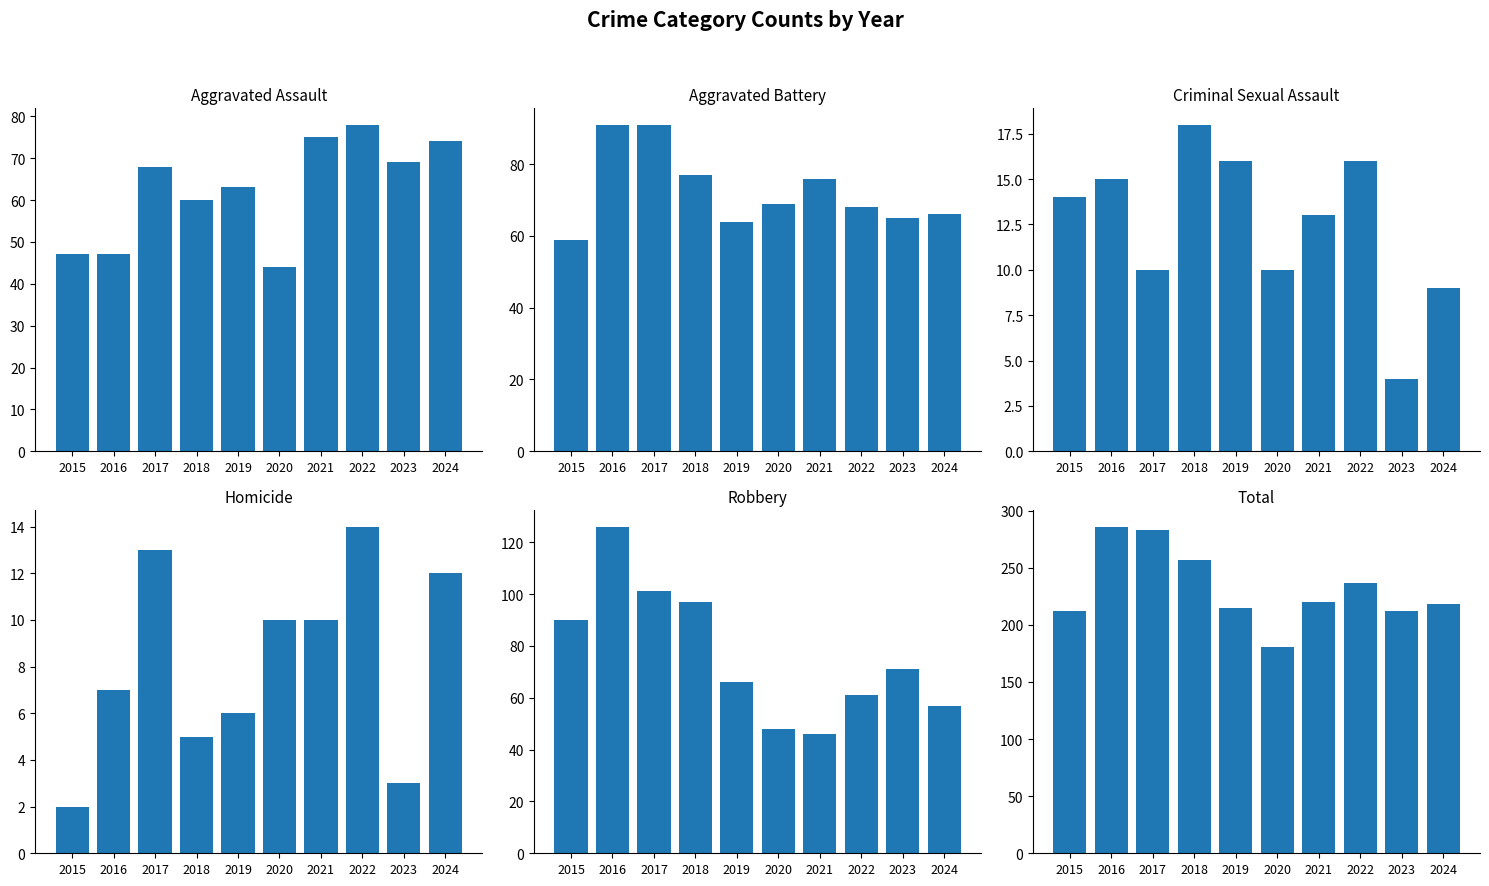

At which category is the sum across all series the highest?

2016